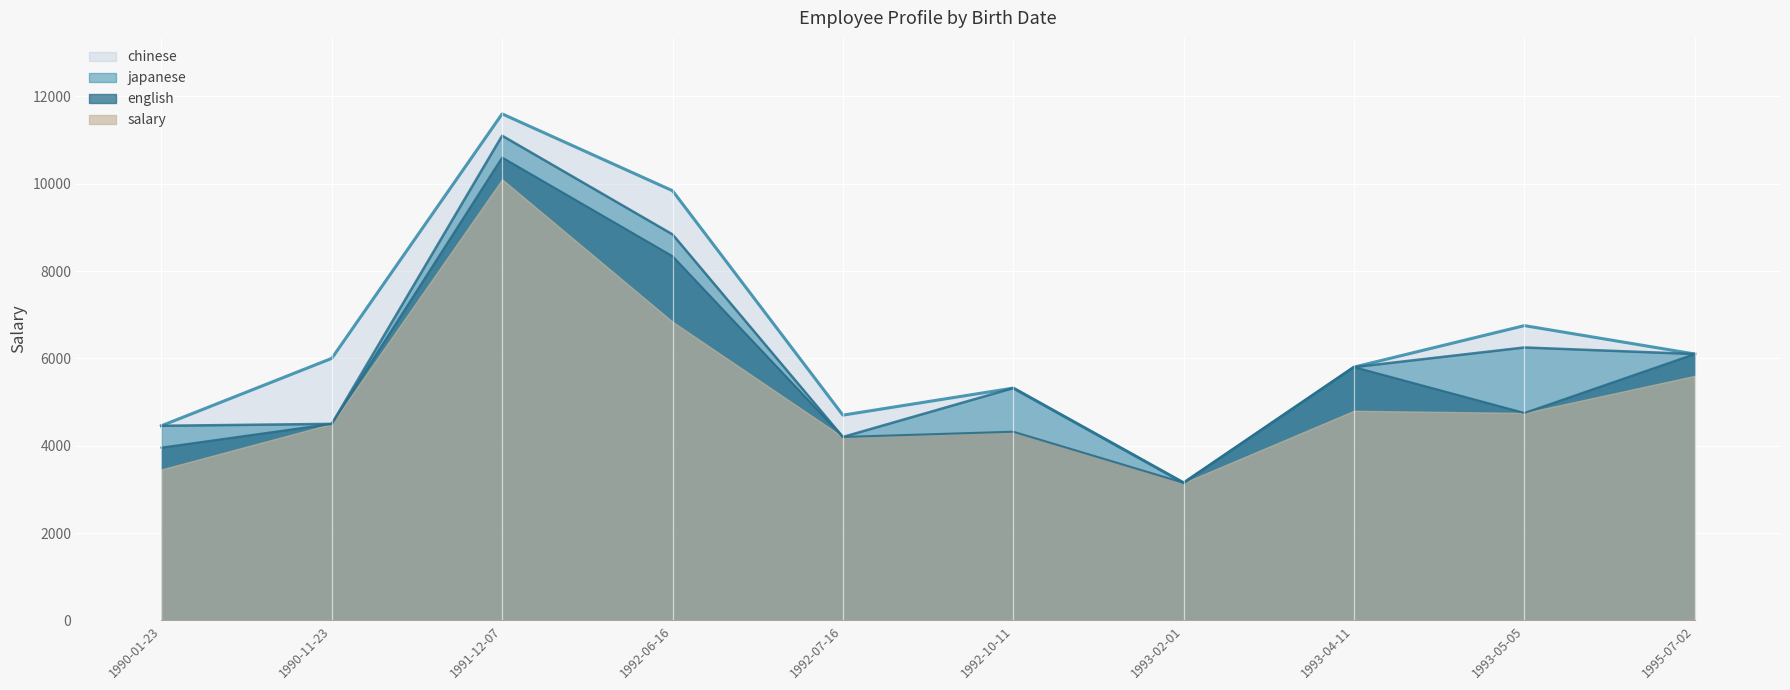

What are all the series names shown in the legend?

chinese, japanese, english, salary